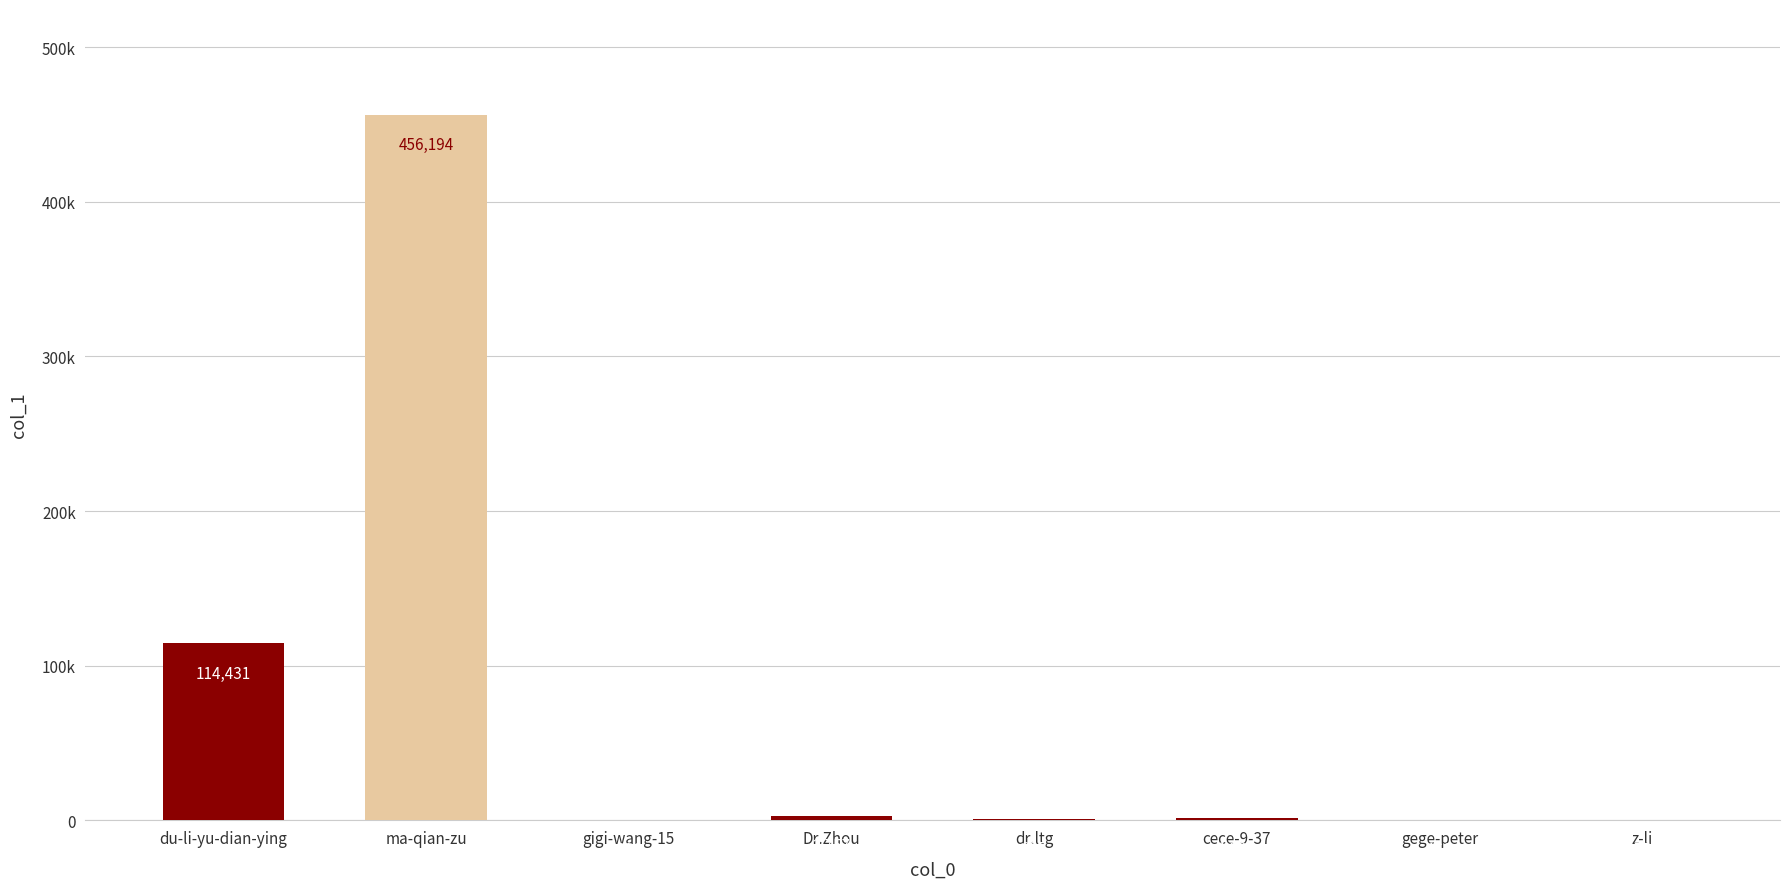

Count the number of values greater than 1223.

3